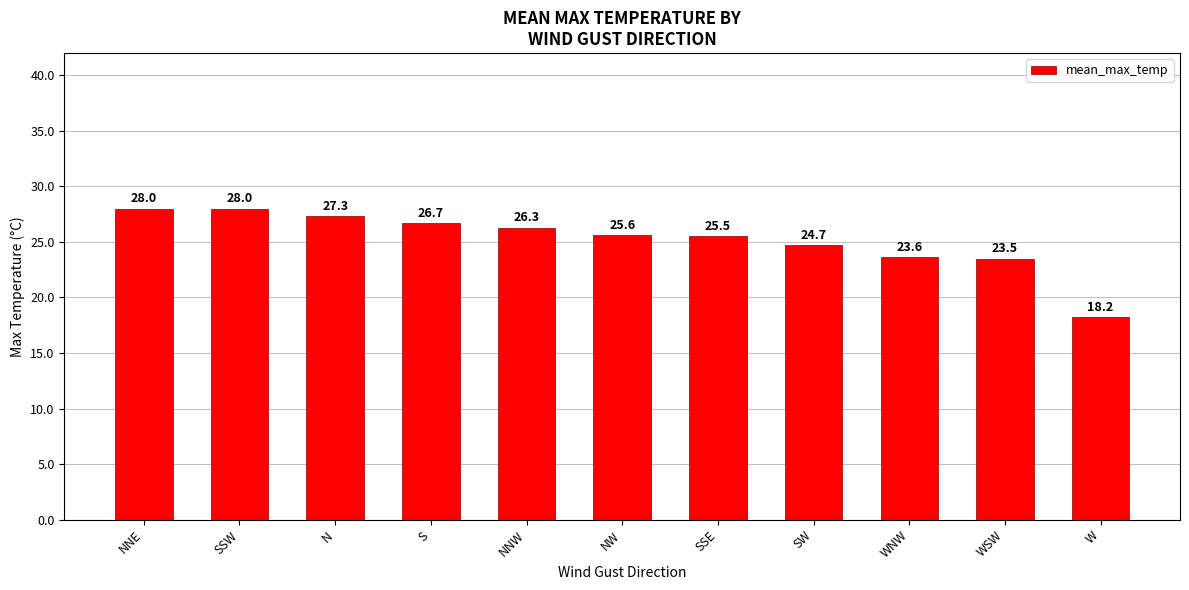

Read the value at S.

26.7